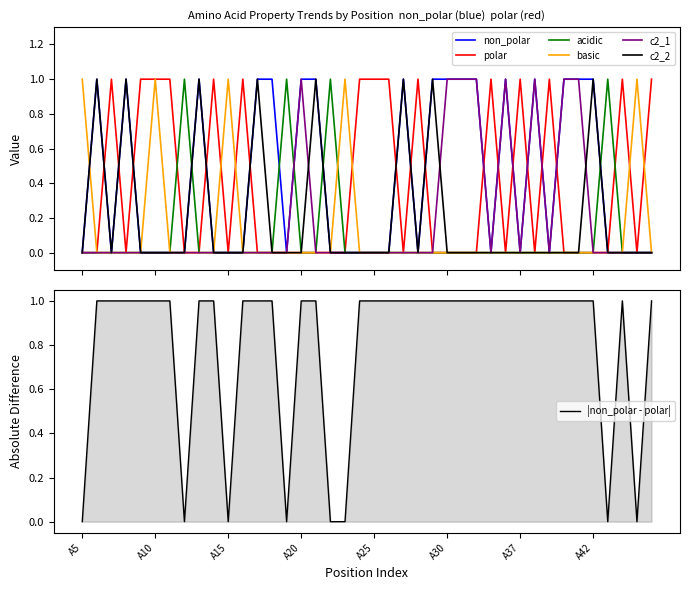

True or false: non_polar and c2_1 cross at least once.

False